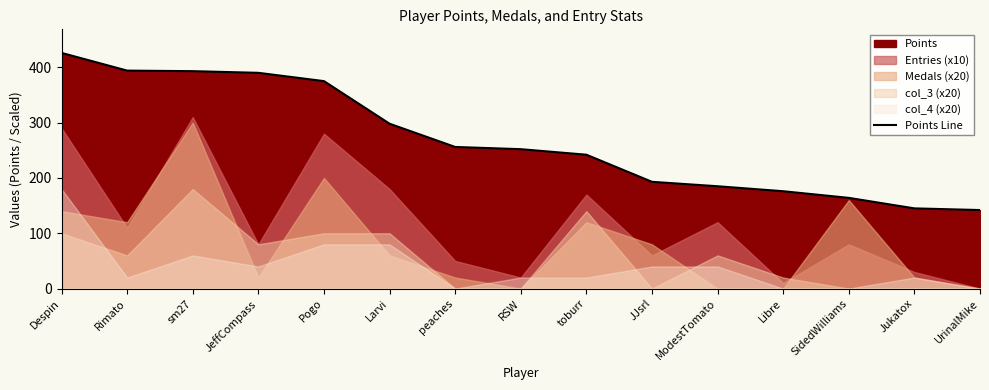

What is the value of the 1st point from the left?

426